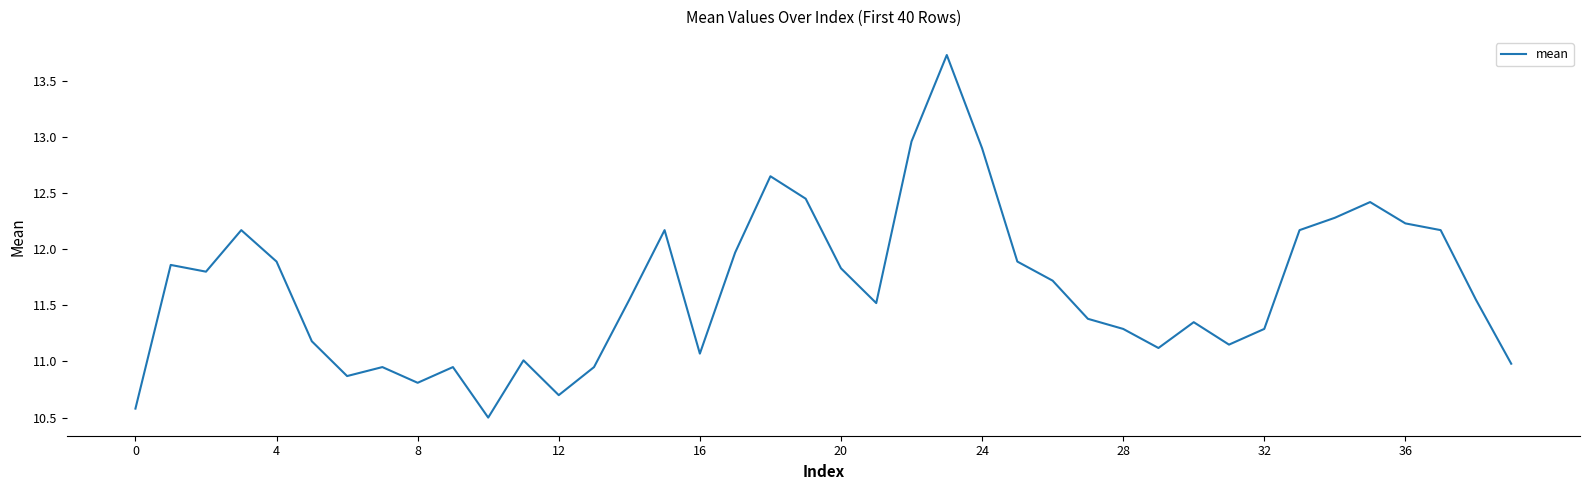

How many interior local peaks (higher than both neighbors) does the data have?

10